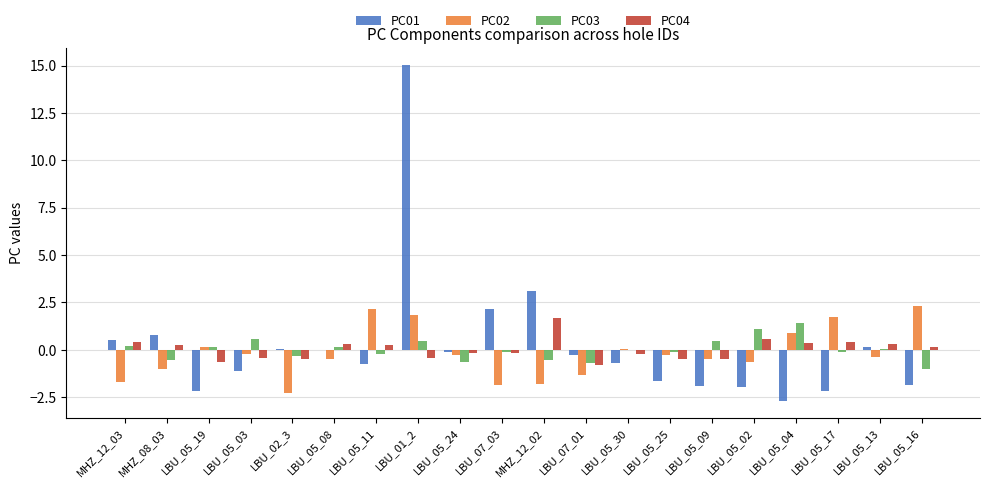

Which series changed the most between MHZ_08_03 and MHZ_12_02?

PC01